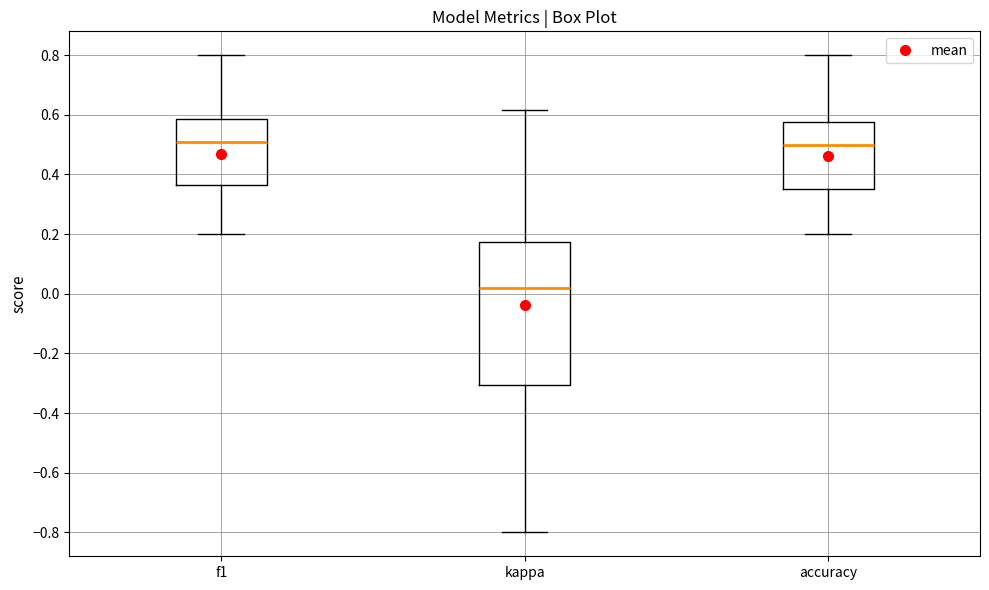

Reading left to right, read every box against the y-axis: the position of its median line, the range the box covers, and the ends of its whiskers. The values are not printed on the chart, so give them approximately, as read against the axis.

f1: median 0.50, box 0.36 to 0.58, whiskers 0.20 to 0.80
kappa: median 0.02, box -0.30 to 0.18, whiskers -0.80 to 0.62
accuracy: median 0.50, box 0.36 to 0.58, whiskers 0.20 to 0.80